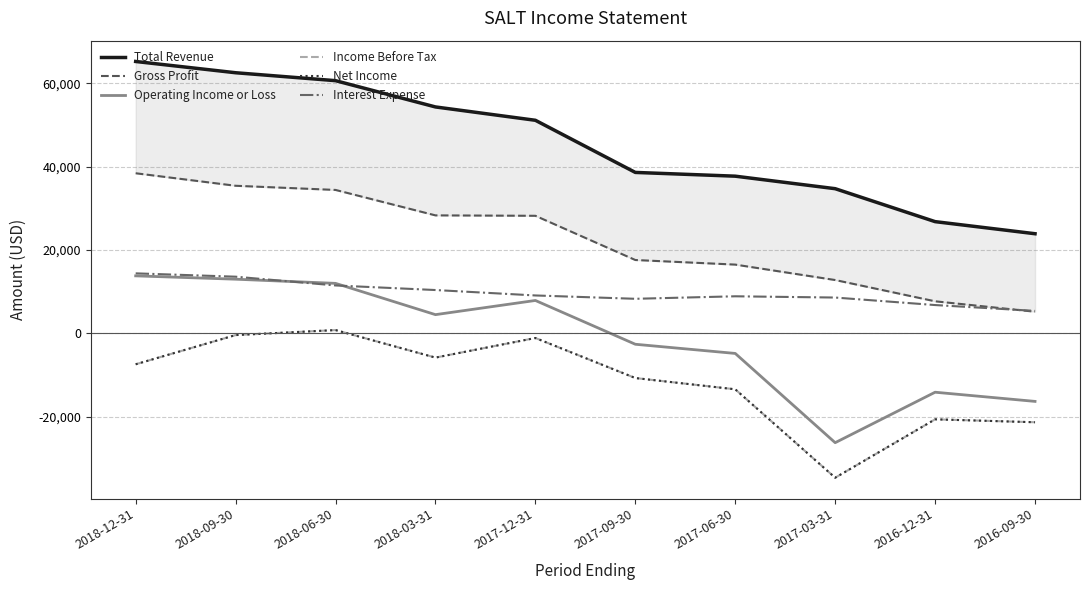

How many lines are shown in the chart?

6